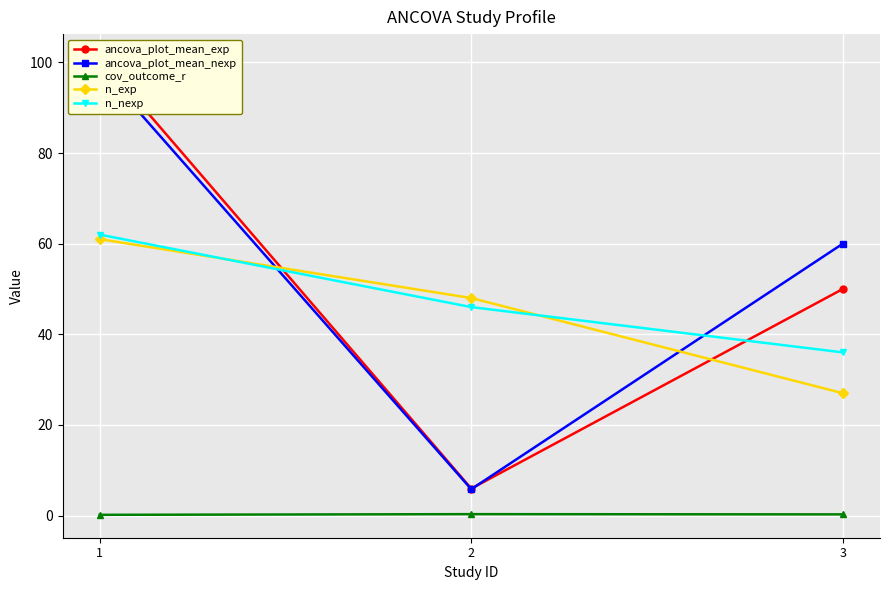

Reading left to right, what are all the values shown in this chart?

ancova_plot_mean_exp: 101.2	5.9	50.0
ancova_plot_mean_nexp: 98.9	5.8	60.0
cov_outcome_r: 0.1	0.3	0.2
n_exp: 61.0	48.0	27.0
n_nexp: 62.0	46.0	36.0